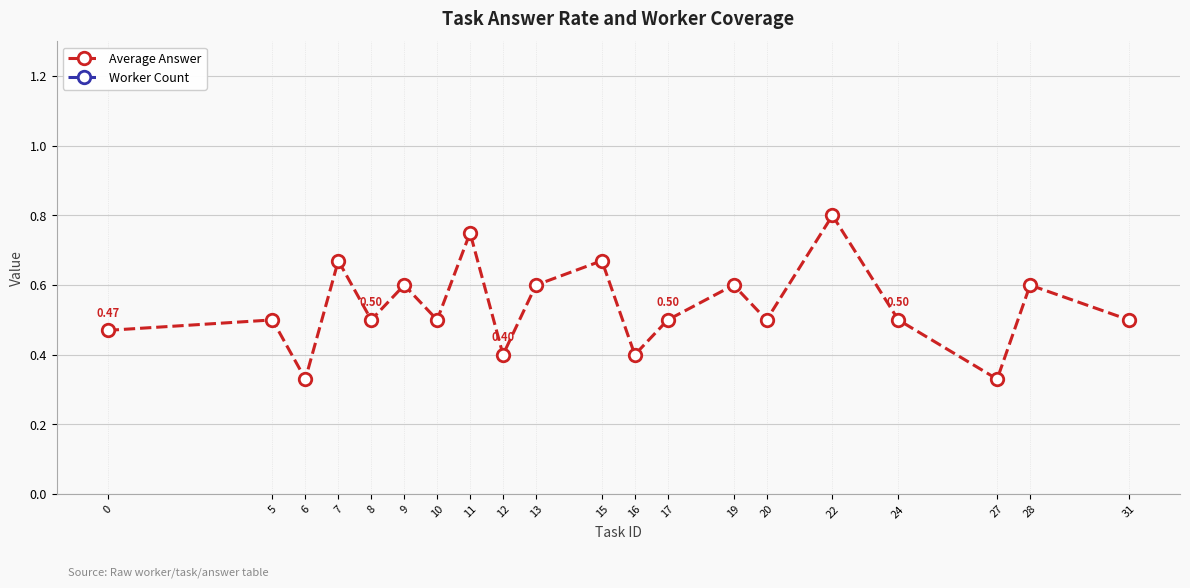

Which series has the widest spread of values?

Worker Count